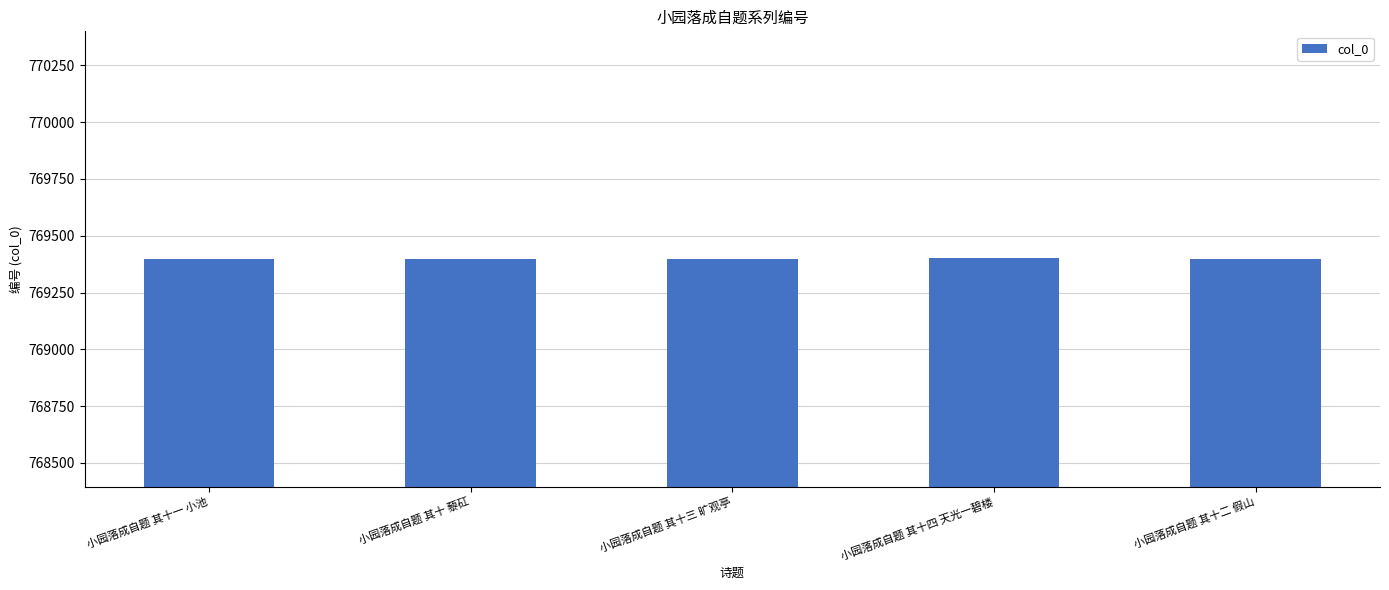

Is it true that the value at 小园落成自题 其十一 小池 is 769397?

True